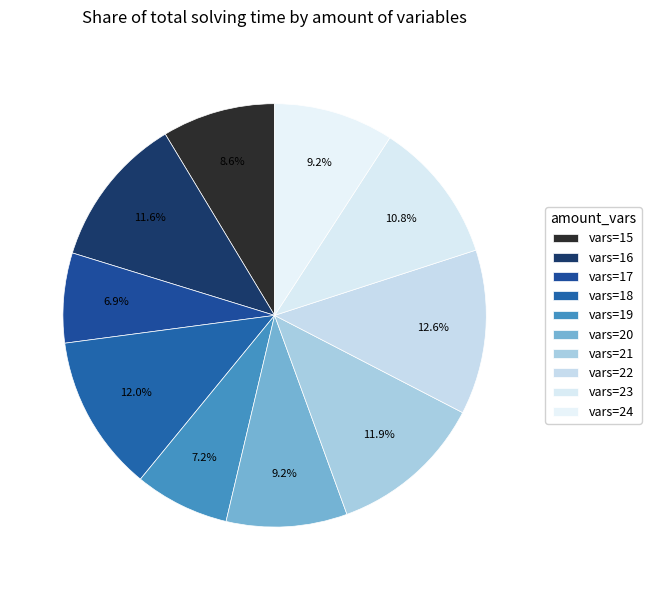

What is the smallest slice in the pie chart?

amount_vars=17